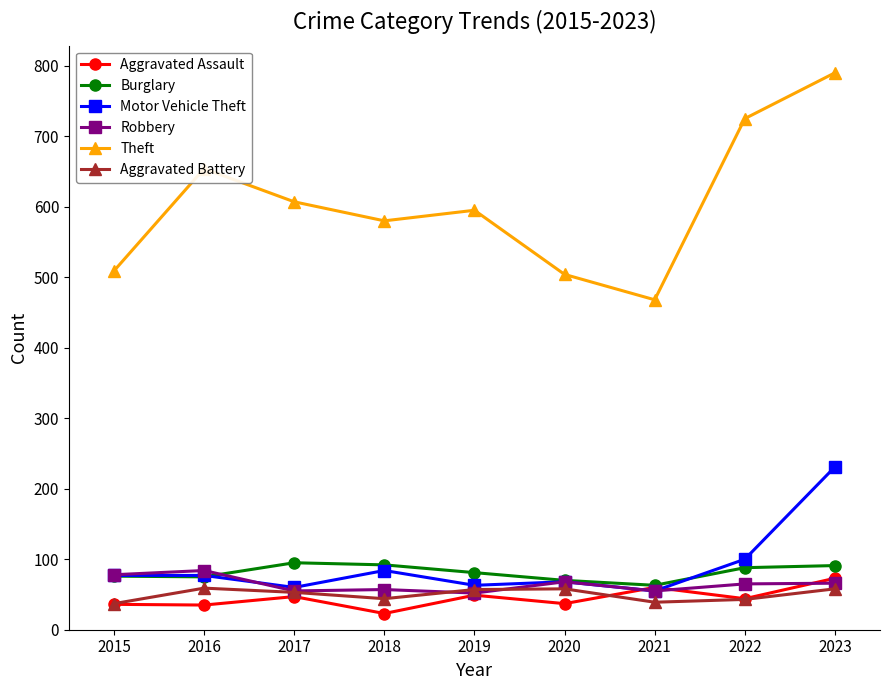

What is the difference between the second highest and second lowest values in the Robbery series?

23